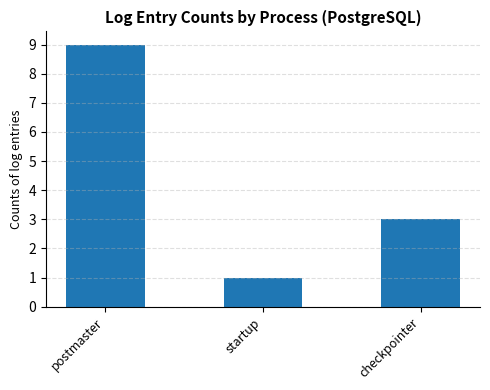

Where is the data nearest to the value 5?

checkpointer